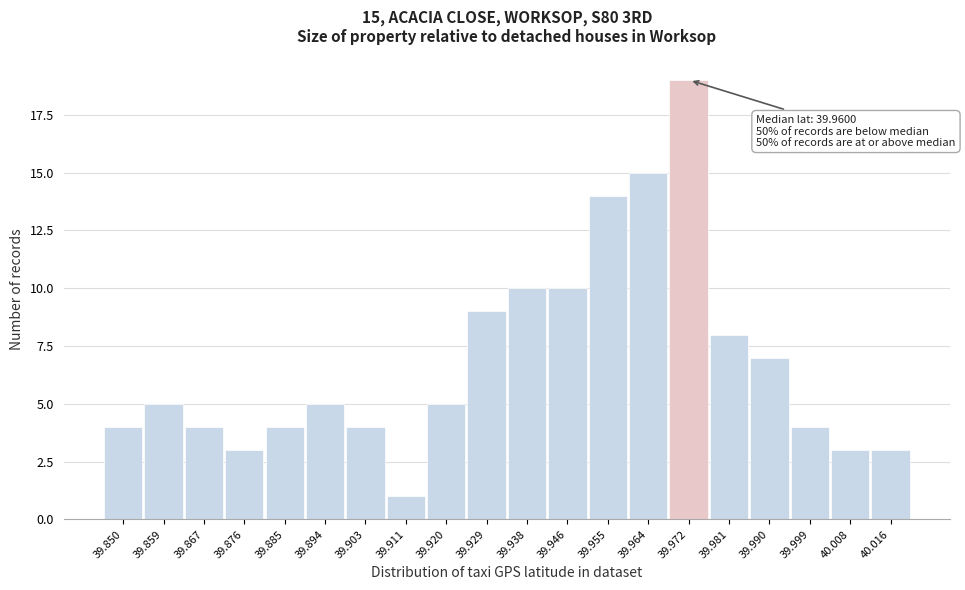

Reading left to right, transcribe all the data shown in this chart.

4	5	4	3	4	5	4	1	5	9	10	10	14	15	19	8	7	4	3	3